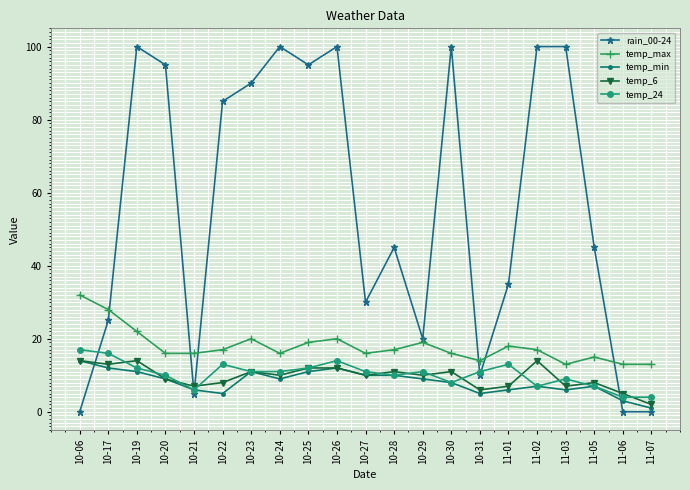

What is the label of the 8th point from the left?

10-24